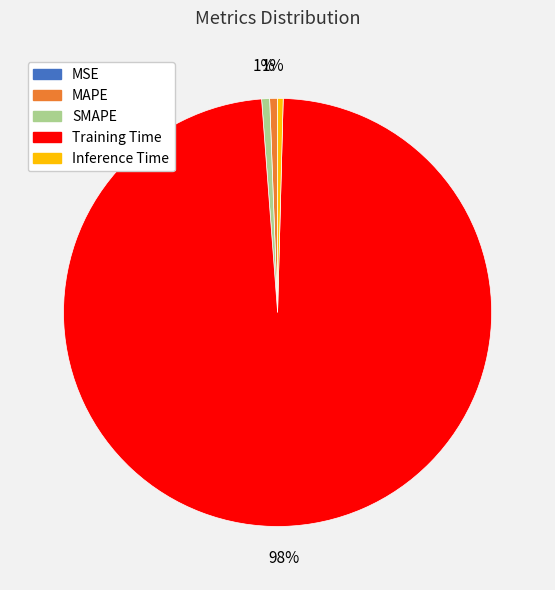

Is there any slice that represents more than half of the pie?

Yes